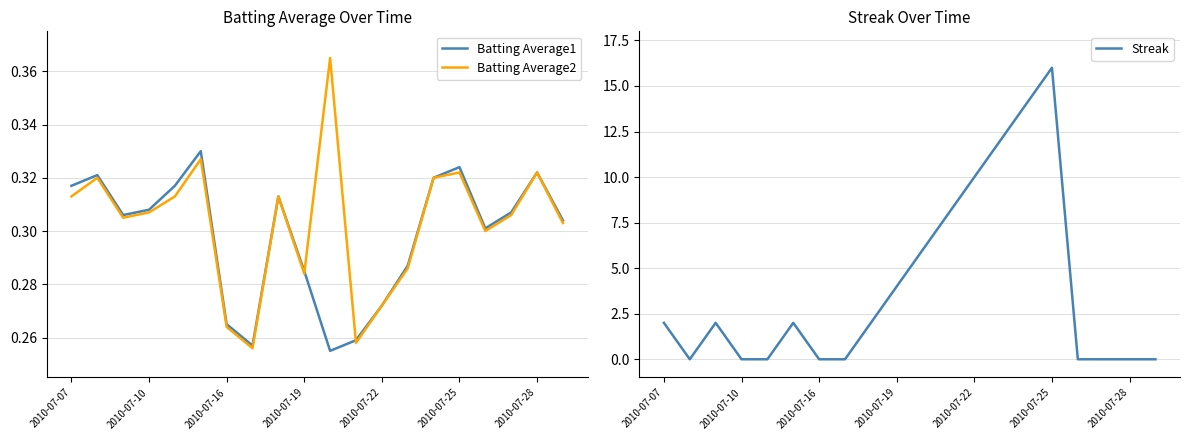

What is the minimum value for Batting Average2?

0.3